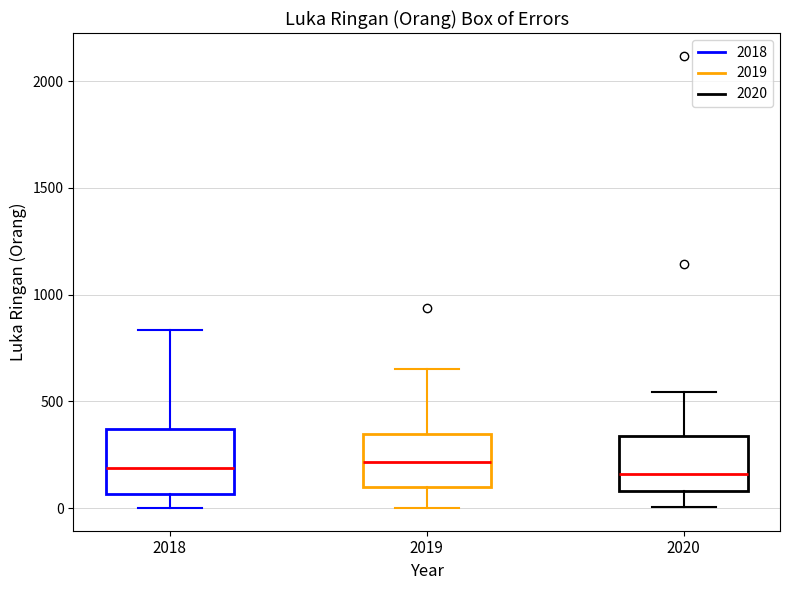

Where is the lower edge of the box at x = 2020 on the y-axis? The values are not printed on the chart, so give them approximately, as read against the axis.

100